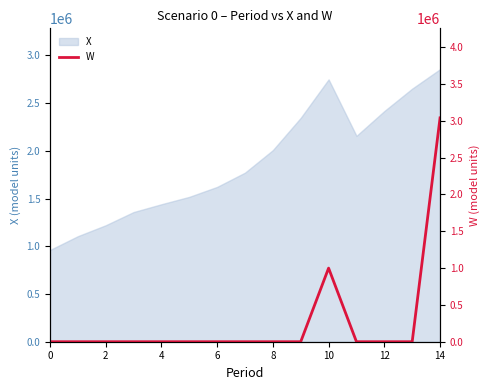

What is the difference between the values at 14 and 8?

3040318.8